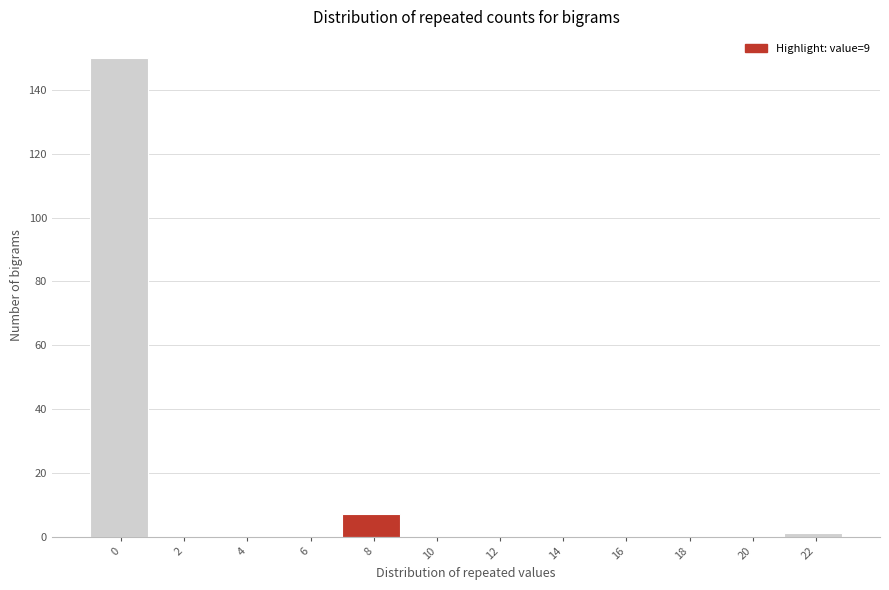

Reading right to left, list all the values displayed in this chart.

22=1	20=0	18=0	16=0	14=0	12=0	10=0	8=7	6=0	4=0	2=0	0=150